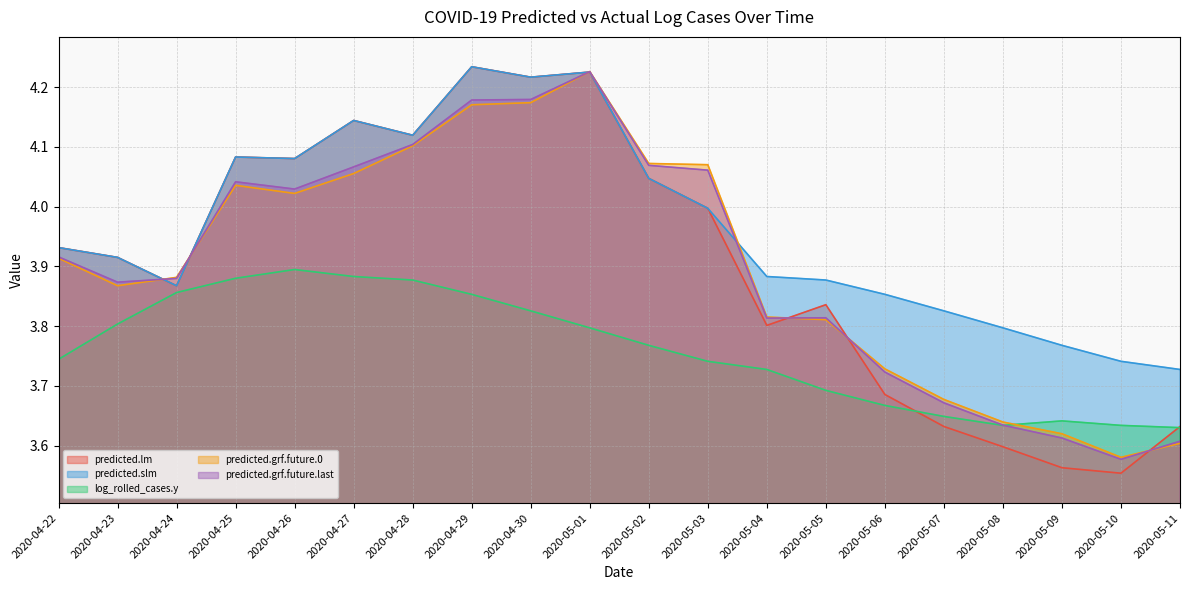

Count the number of data series in this chart.

5